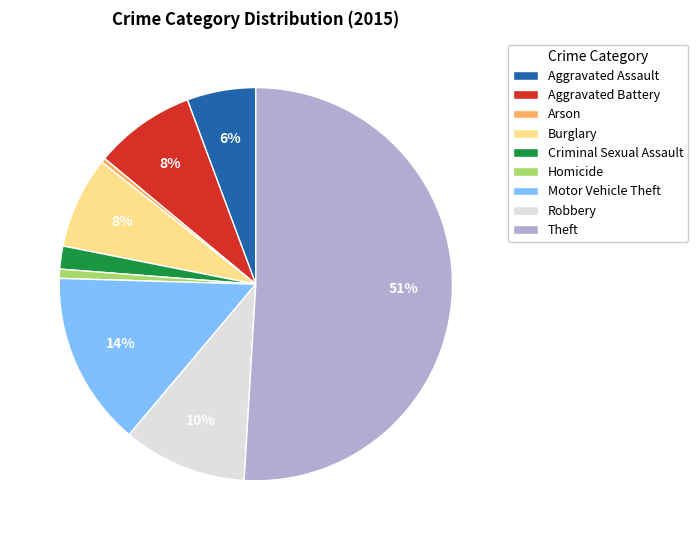

Between Burglary and Aggravated Assault, which is larger?

Burglary